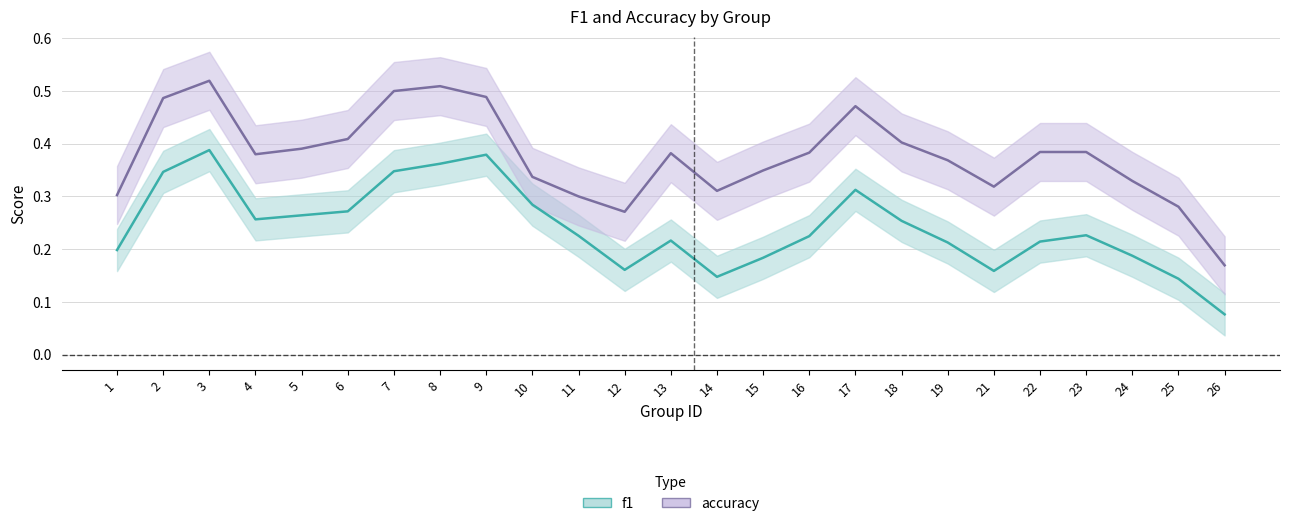

How many lines are shown in the chart?

2